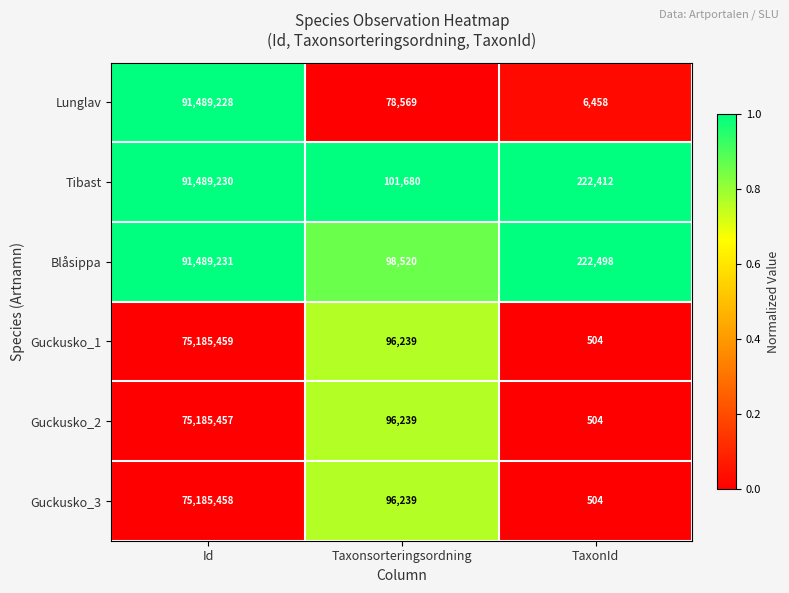

Rank the categories by Guckusko_1 value from highest to lowest.

Id, Taxonsorteringsordning, TaxonId